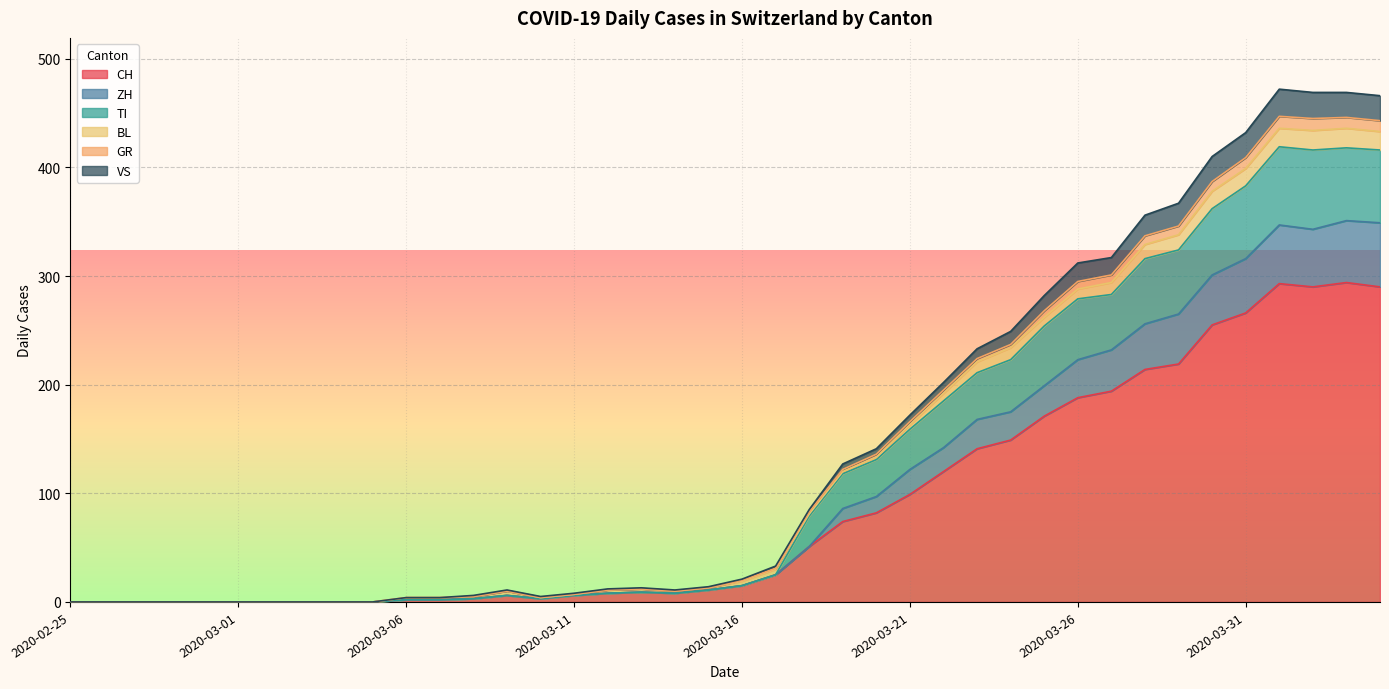

In GR, how many points are lower than both neighbors (excluding endpoints)?

2